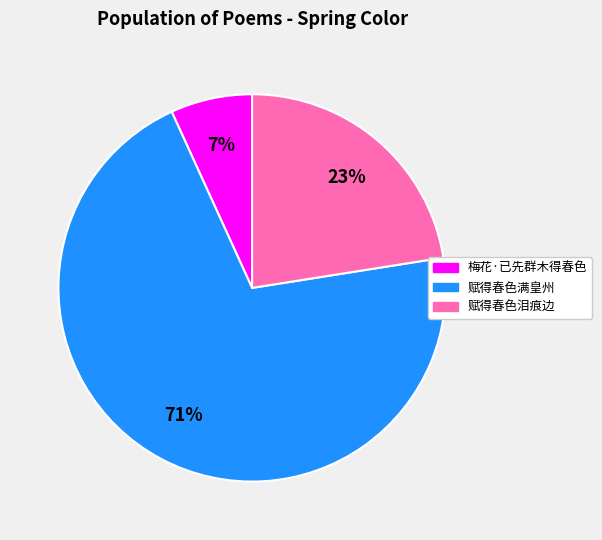

Between 梅花·已先群木得春色 and 赋得春色泪痕边, which is larger?

赋得春色泪痕边